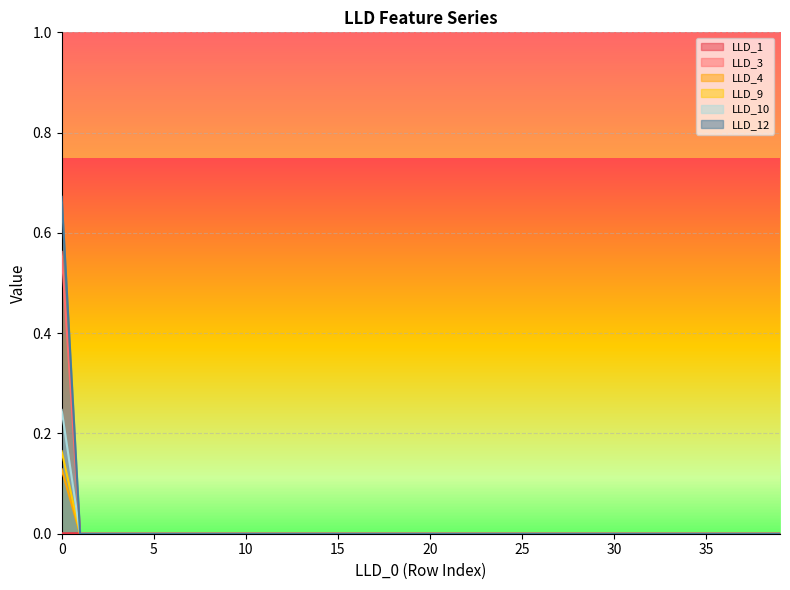

The LLD_3 series shows 0.1 at 2. True or false?

False